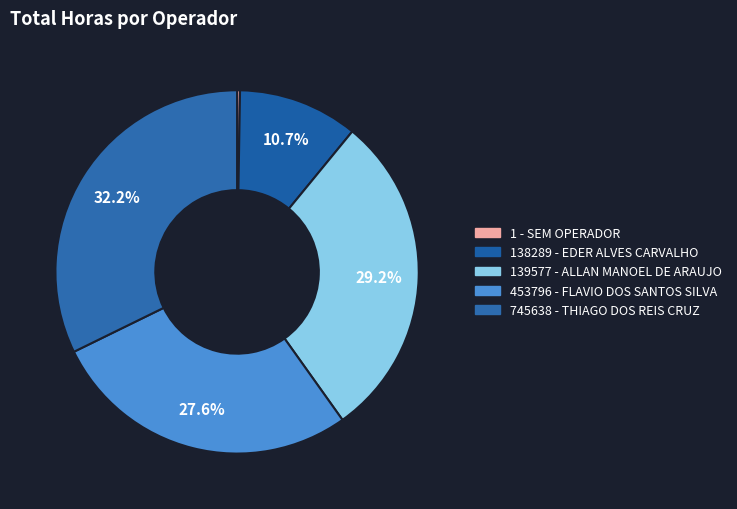

Count the number of slices in the pie.

5